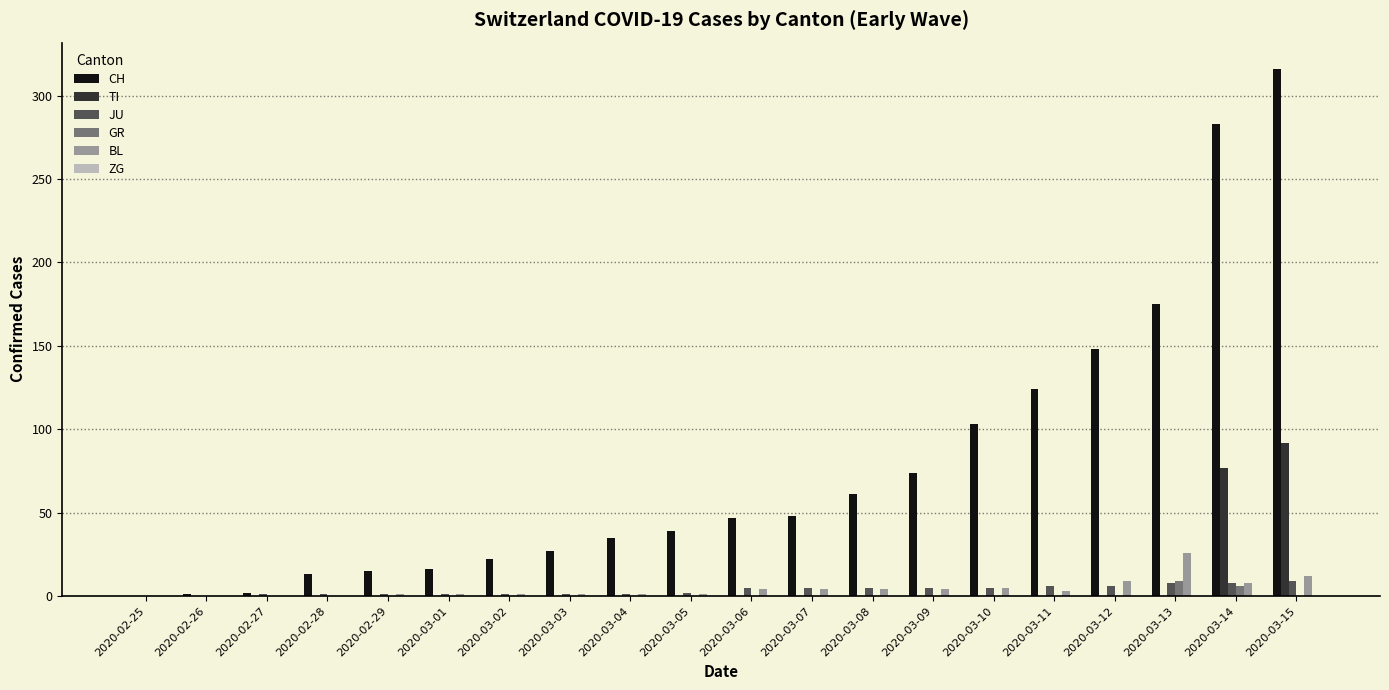

What is the sum of all JU values?

71